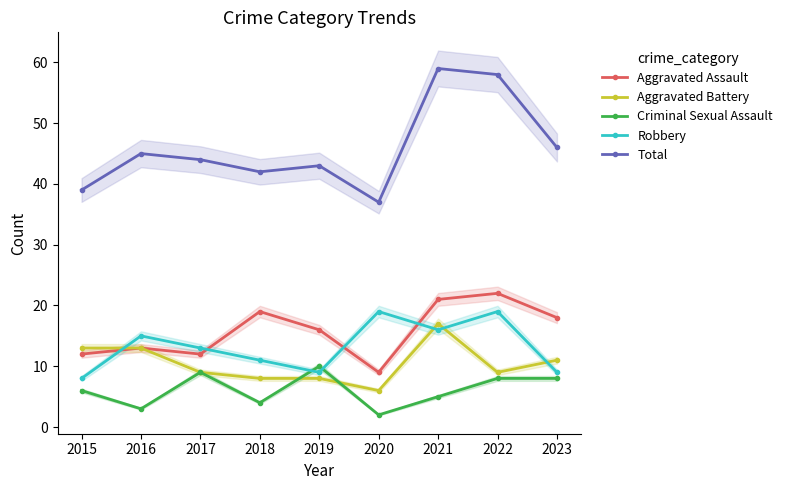

Which series has the widest spread of values?

Total